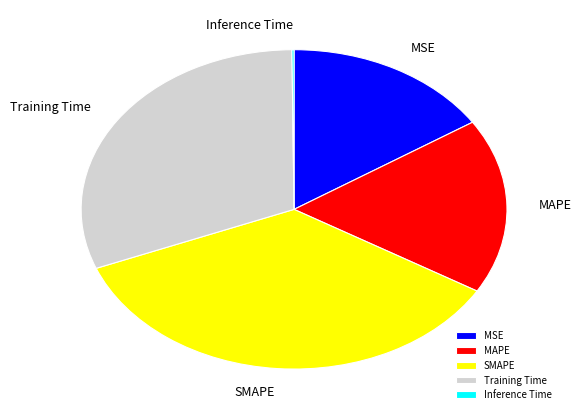

Do SMAPE and MAPE together represent more than half of the pie?

Yes